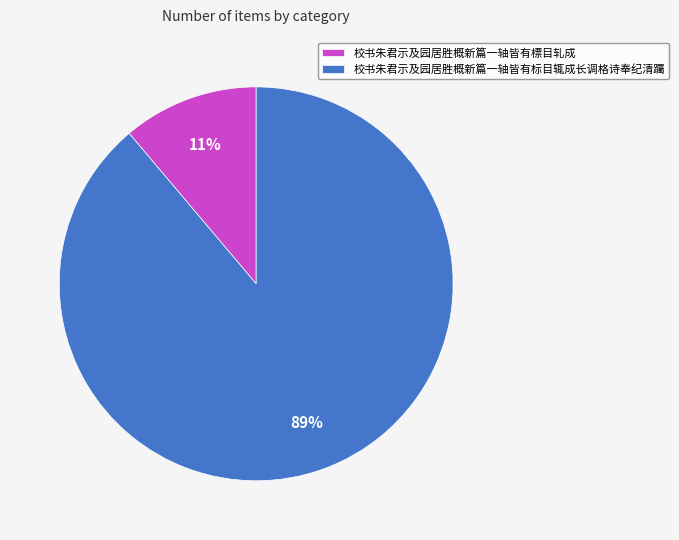

True or false: 校书朱君示及园居胜概新篇一轴皆有標目轧成 accounts for 11% of the total.

True